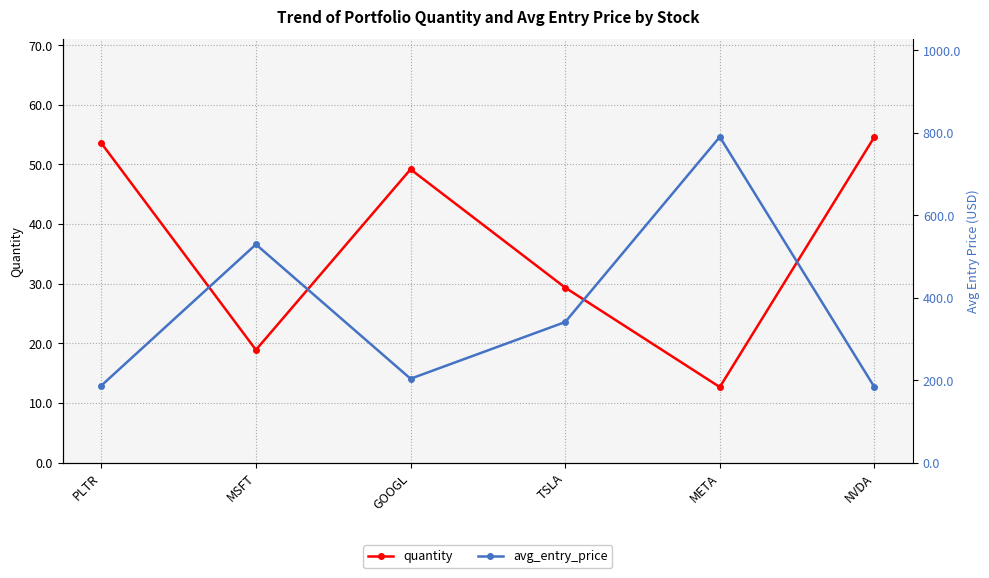

In quantity, how many points are higher than both neighbors (excluding endpoints)?

1